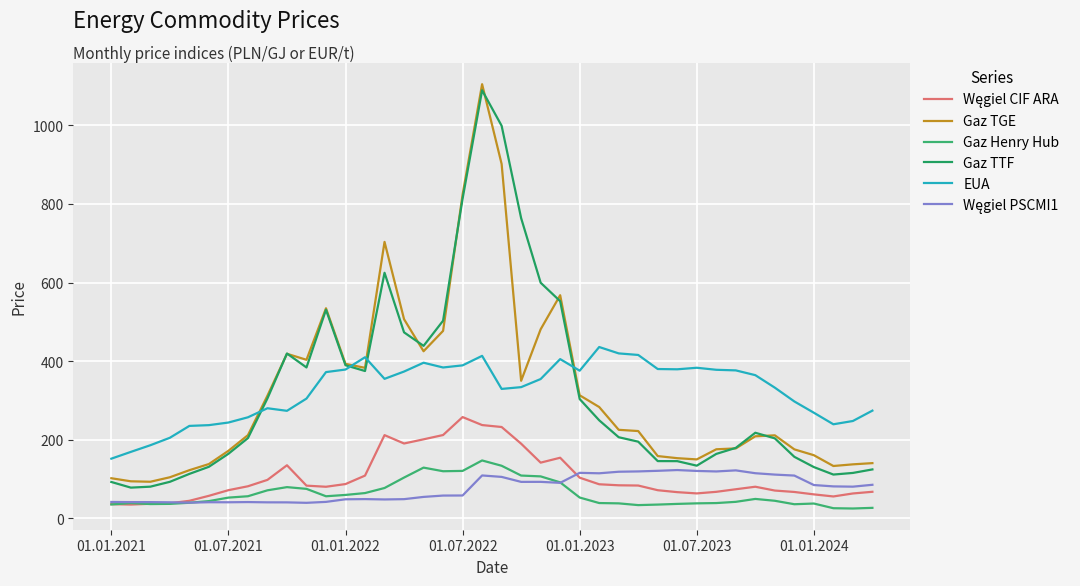

True or false: Gaz Henry Hub and Gaz TGE intersect in this chart.

False